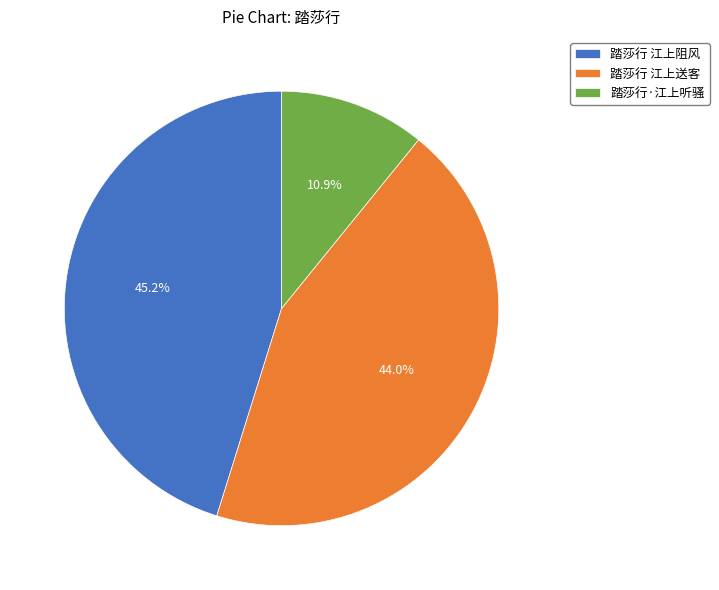

Is there a majority slice in this chart?

No